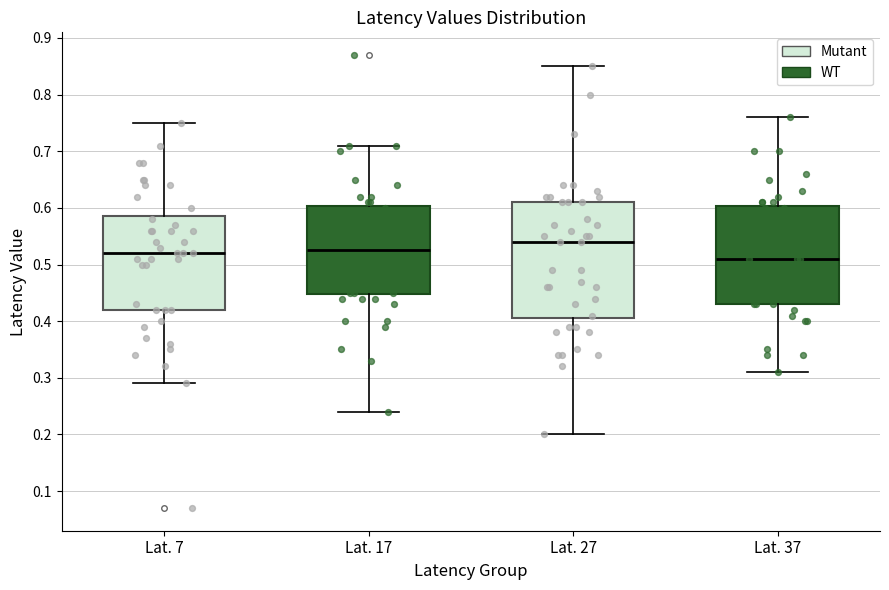

Which box's median line is the highest?

Lat. 27